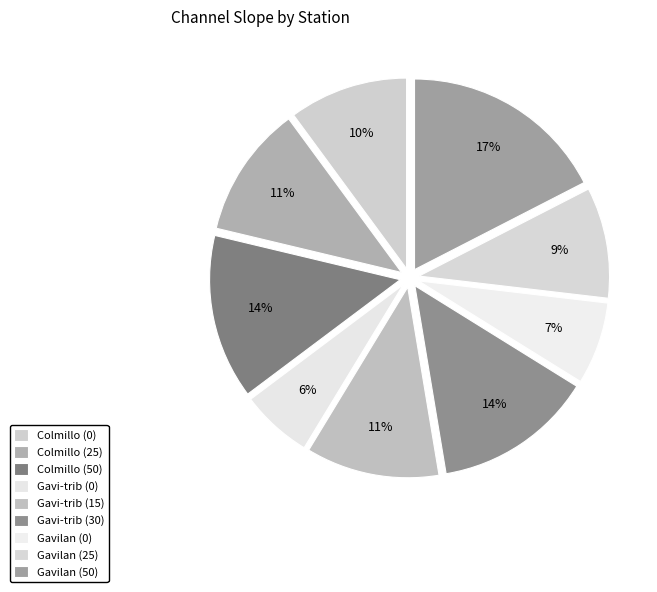

Do Colmillo (0) and Gavi-trib (0) together represent more than half of the pie?

No